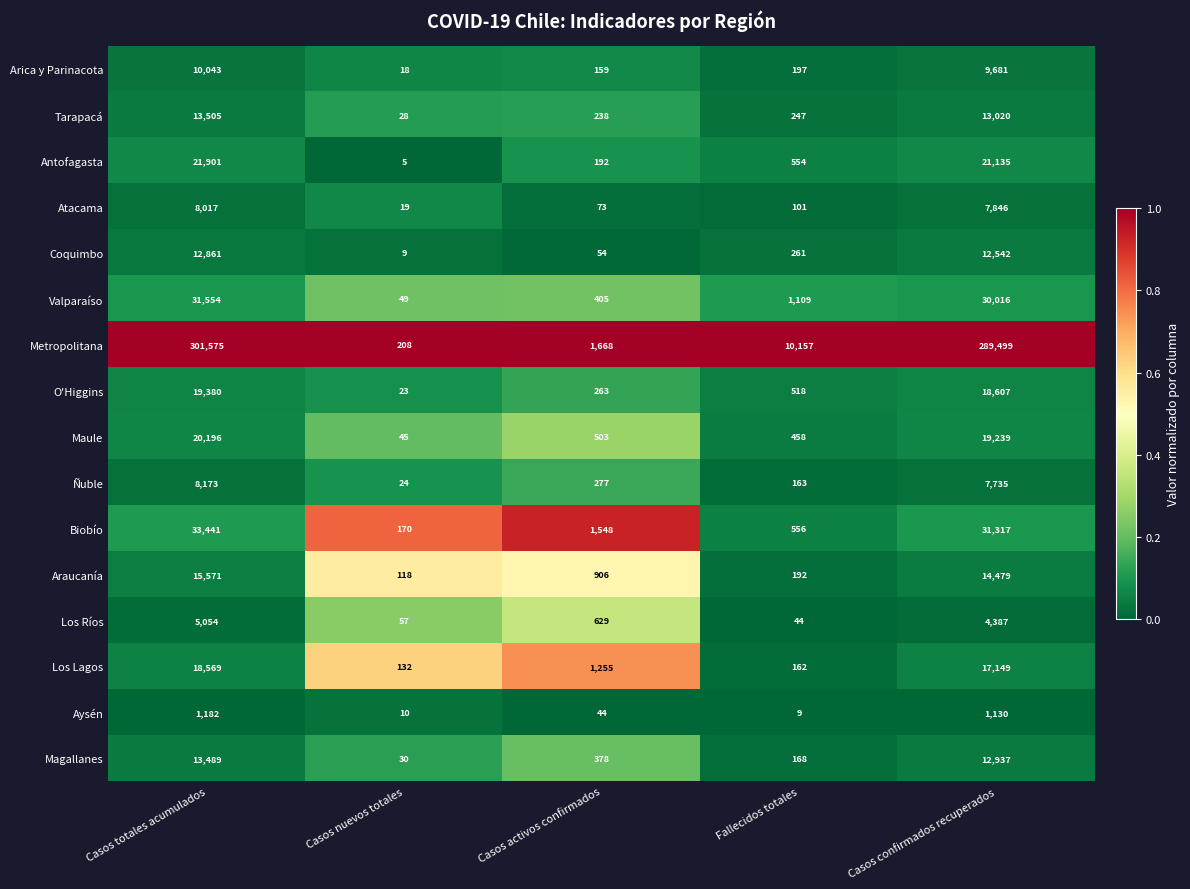

The value of Araucanía at Casos confirmados recuperados is 14479. True or false?

True